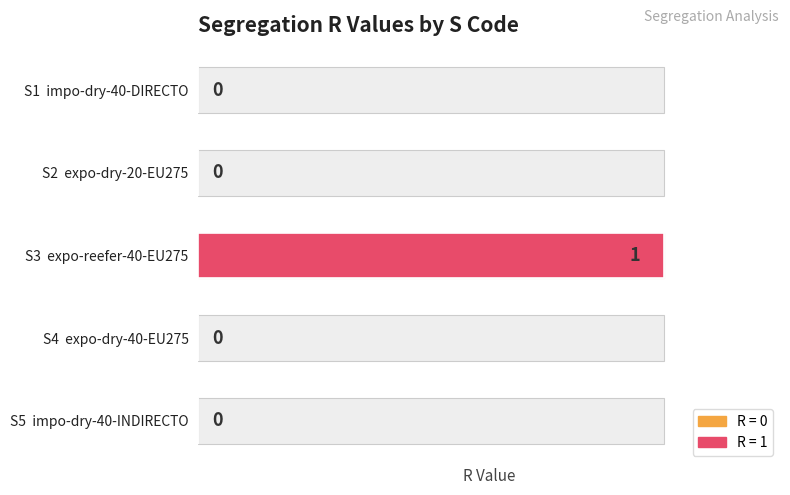

Reading left to right, extract all data points from this chart.

0	0	1	0	0